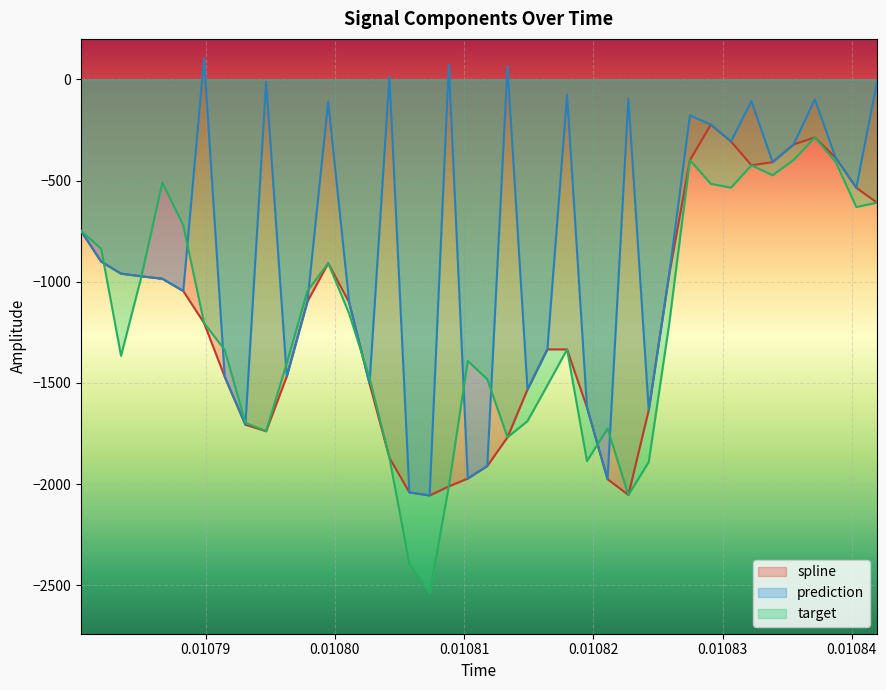

Reading left to right, transcribe all the data shown in this chart.

spline: -749.2	-900.7	-960.1	-973.3	-985.4	-1046.0	-1204.1	-1469.6	-1706.7	-1738.9	-1468.0	-1098.2	-908.7	-1102.5	-1503.8	-1870.1	-2041.0	-2056.3	-2011.6	-1972.6	-1910.6	-1768.9	-1533.2	-1334.2	-1334.8	-1621.4	-1976.0	-2053.8	-1635.1	-967.7	-398.8	-223.8	-307.1	-424.4	-409.0	-321.2	-286.9	-387.5	-535.8	-609.1
prediction: -749.2	-900.7	-960.1	-973.3	-985.4	-1046.0	104.4	-1469.6	-1706.7	-10.9	-1468.0	-1098.2	-110.2	-1102.5	-1503.8	13.6	-2041.0	-2056.3	72.8	-1972.6	-1910.6	65.3	-1533.2	-1334.2	-76.8	-1621.4	-1976.0	-95.7	-1635.1	-967.7	-177.9	-223.8	-307.1	-107.9	-409.0	-321.2	-98.9	-387.5	-535.8	-12.5
target: -749.2	-836.8	-1366.1	-973.3	-510.1	-721.6	-1204.1	-1337.2	-1697.8	-1738.9	-1402.5	-1046.0	-908.7	-1158.2	-1475.7	-1870.1	-2394.6	-2539.5	-2011.6	-1391.2	-1482.1	-1768.9	-1688.7	-1512.0	-1334.8	-1886.5	-1725.8	-2053.8	-1891.0	-1212.4	-398.8	-516.3	-535.1	-424.4	-474.1	-398.0	-286.9	-408.0	-630.9	-609.1